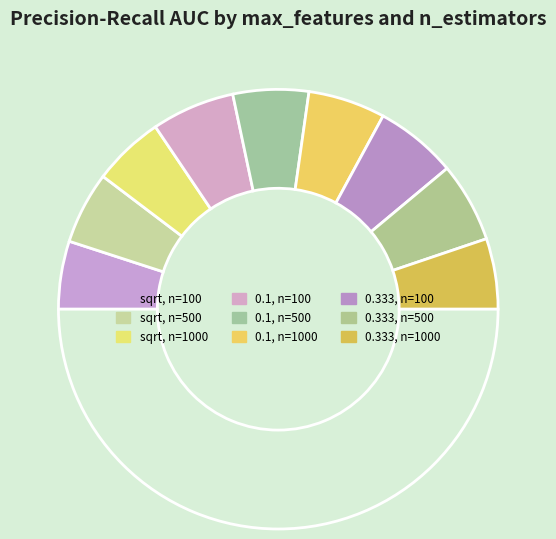

How many slices are in this pie chart?

10